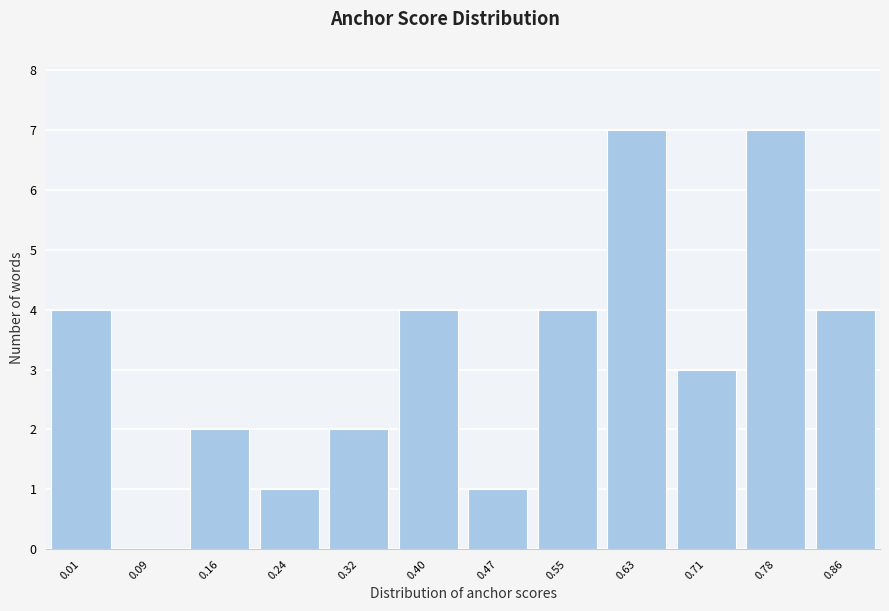

Reading left to right, what are all the values shown in this chart?

0.01=4	0.09=0	0.16=2	0.24=1	0.32=2	0.40=4	0.47=1	0.55=4	0.63=7	0.71=3	0.78=7	0.86=4